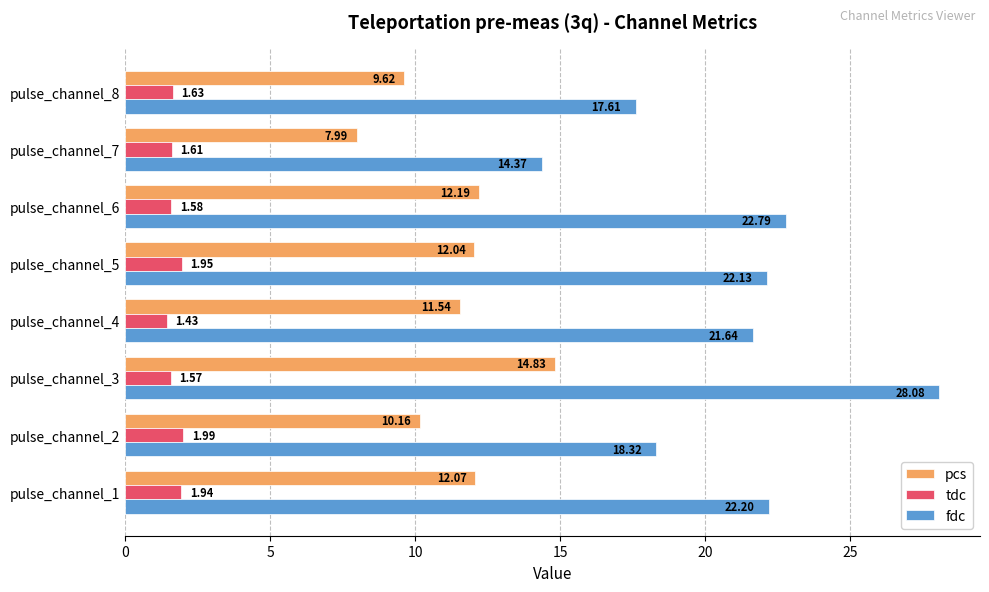

Which series has the widest spread of values?

fdc